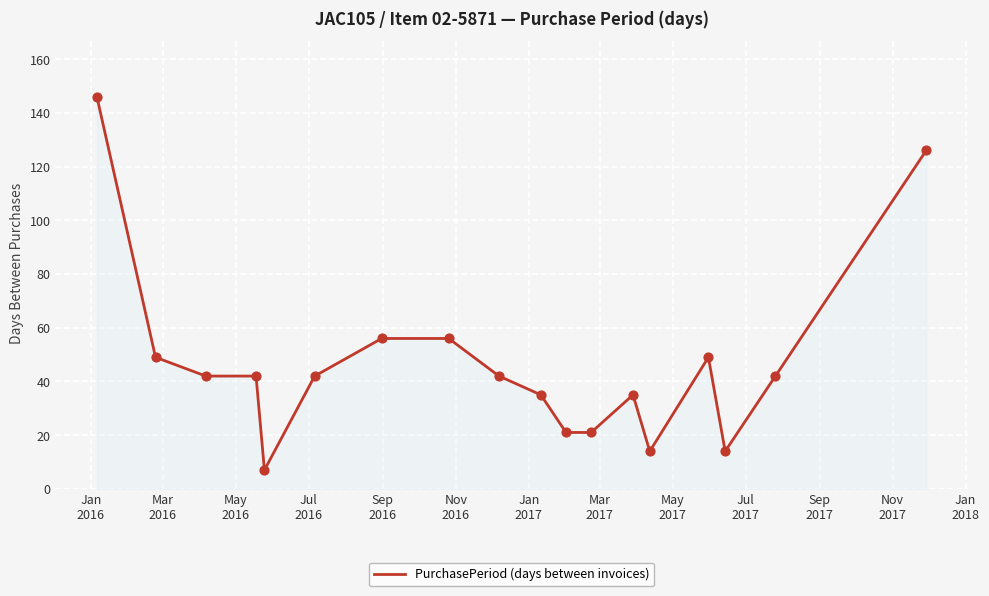

What is the greatest value displayed?

146